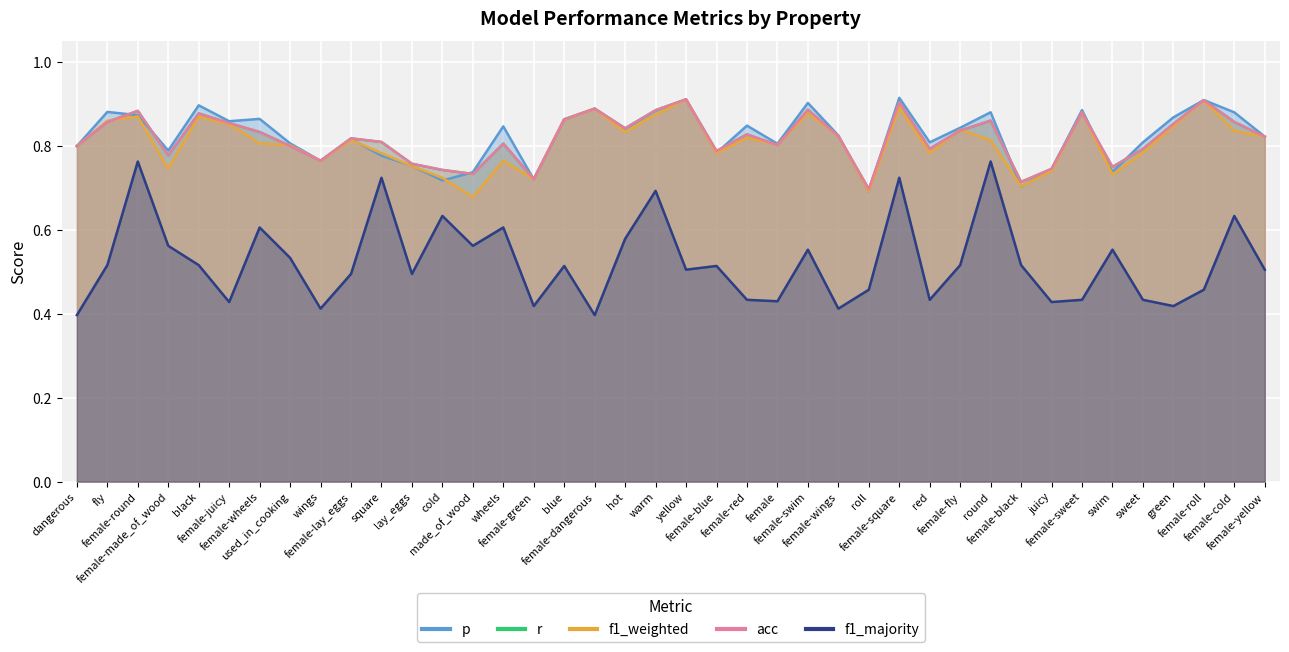

What are all the series names shown in the legend?

p, r, f1_weighted, acc, f1_majority